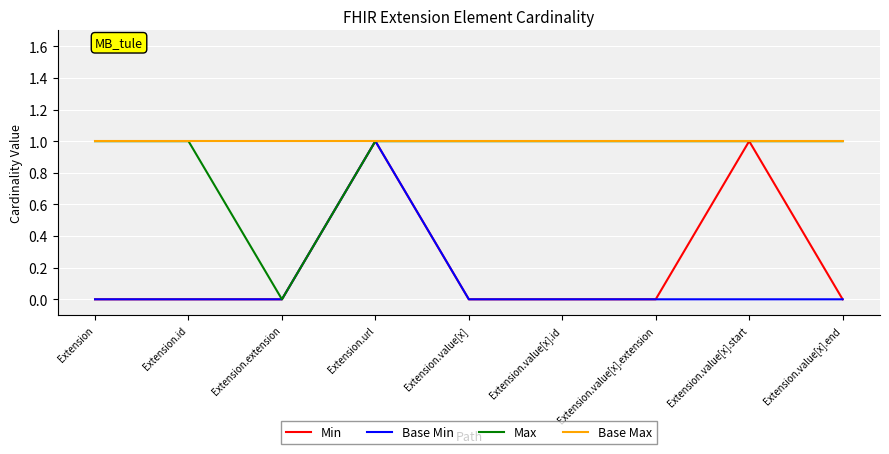

What position from the right is Extension.value[x].end?

1